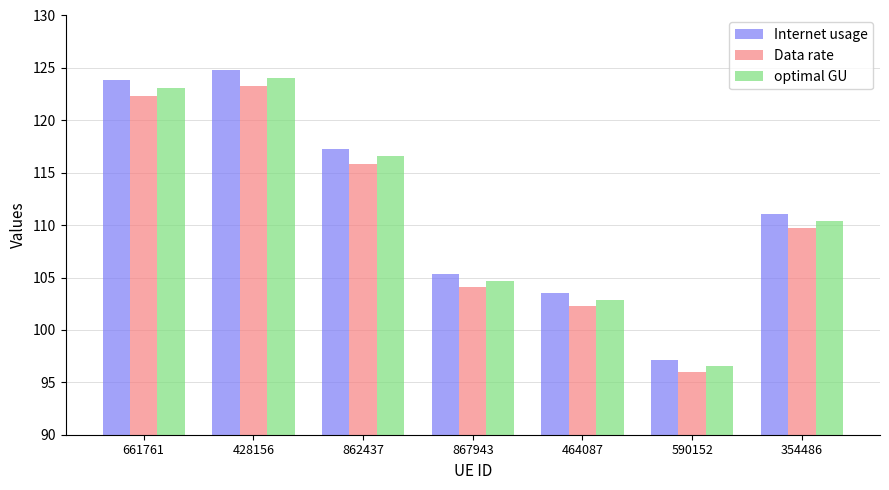

What are all the series names shown in the legend?

Internet usage, Data rate, optimal GU